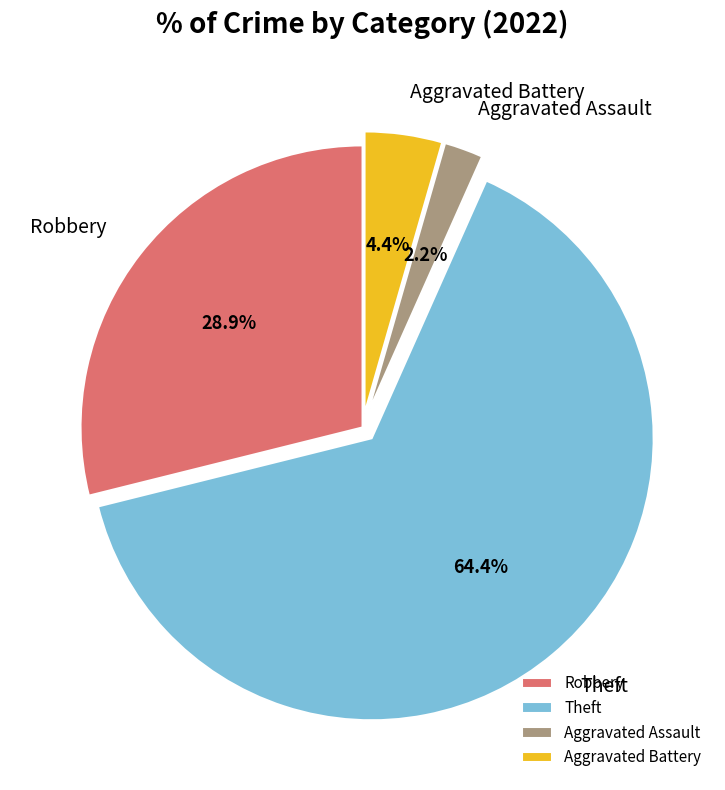

To the nearest percent, what is the difference between the largest and smallest slice percentages?

62%